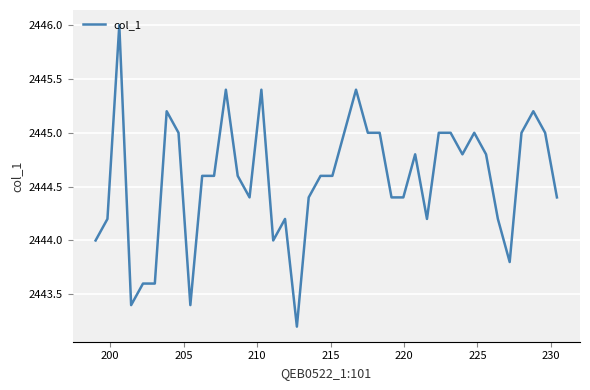

What is the difference between the maximum and minimum values?

2.8